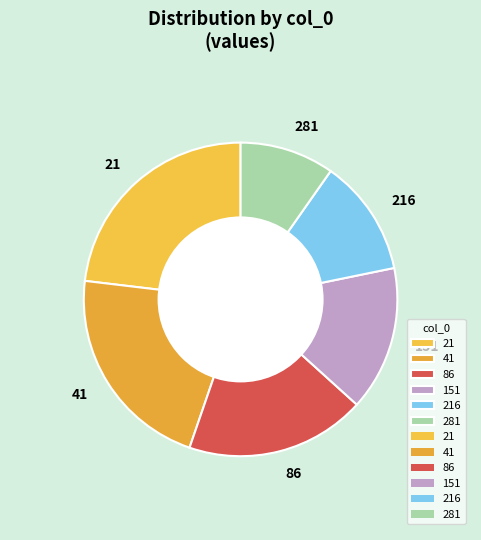

Which slice is the smallest?

281